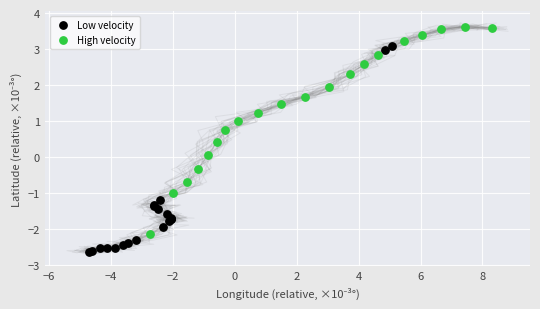

Which series contains the highest Y value?

High velocity